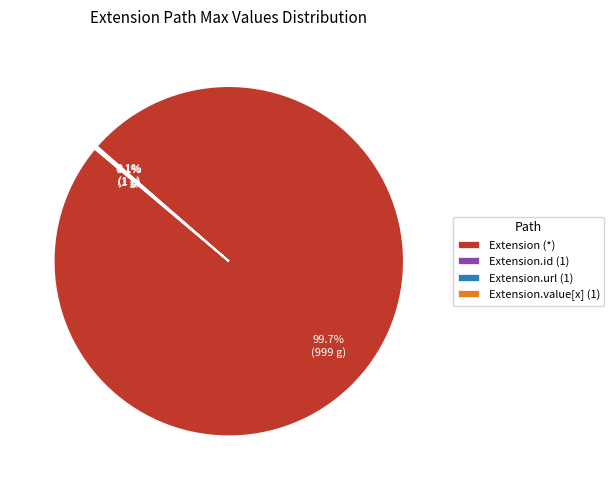

What portion of the pie excludes Extension (*)?

0.3%